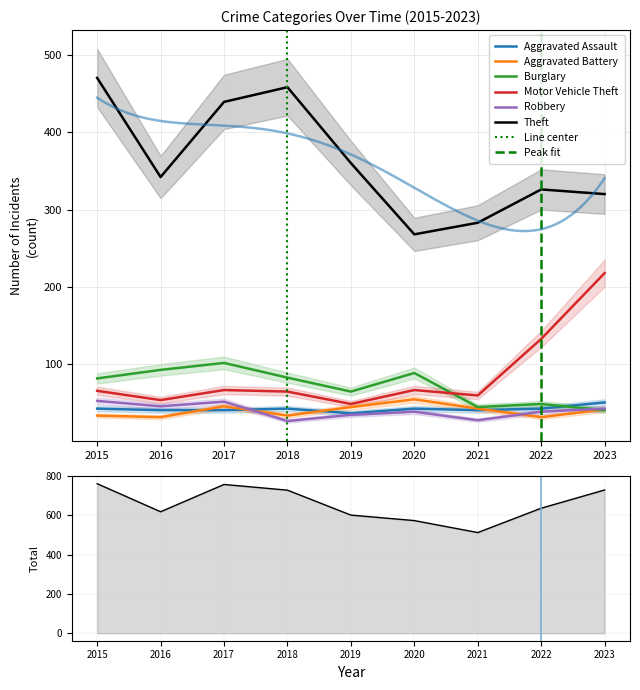

How many intersections are there between Aggravated Assault and Aggravated Battery?

4